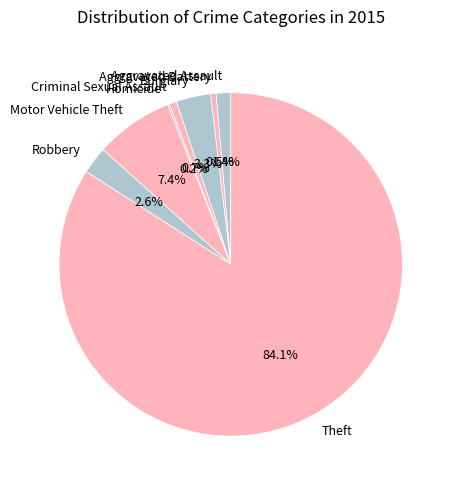

How much of the chart is everything except Robbery?

97.4%